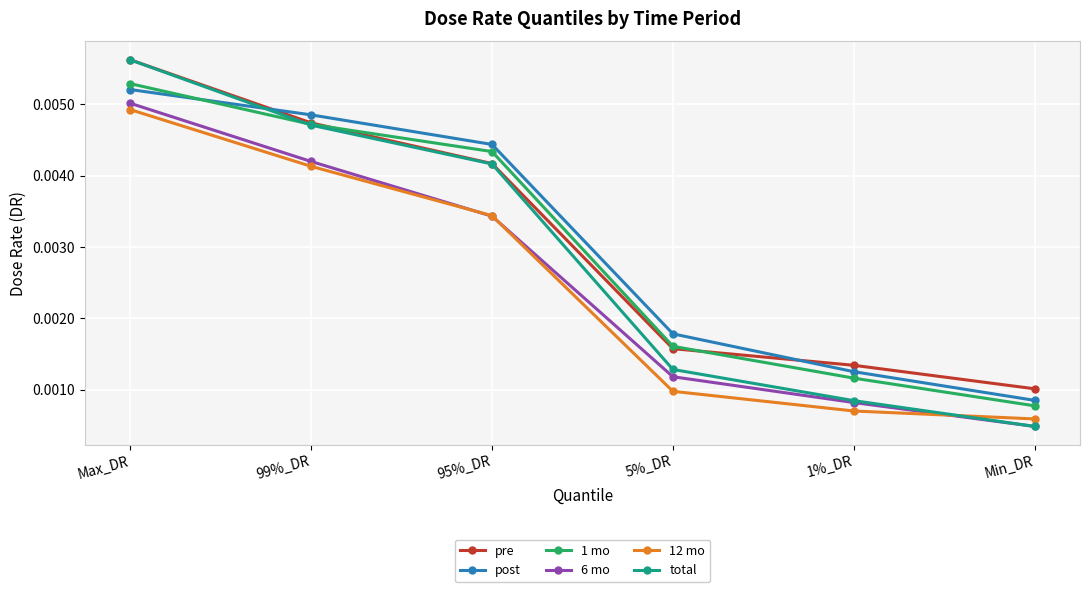

At which label does post reach its peak?

Max_DR